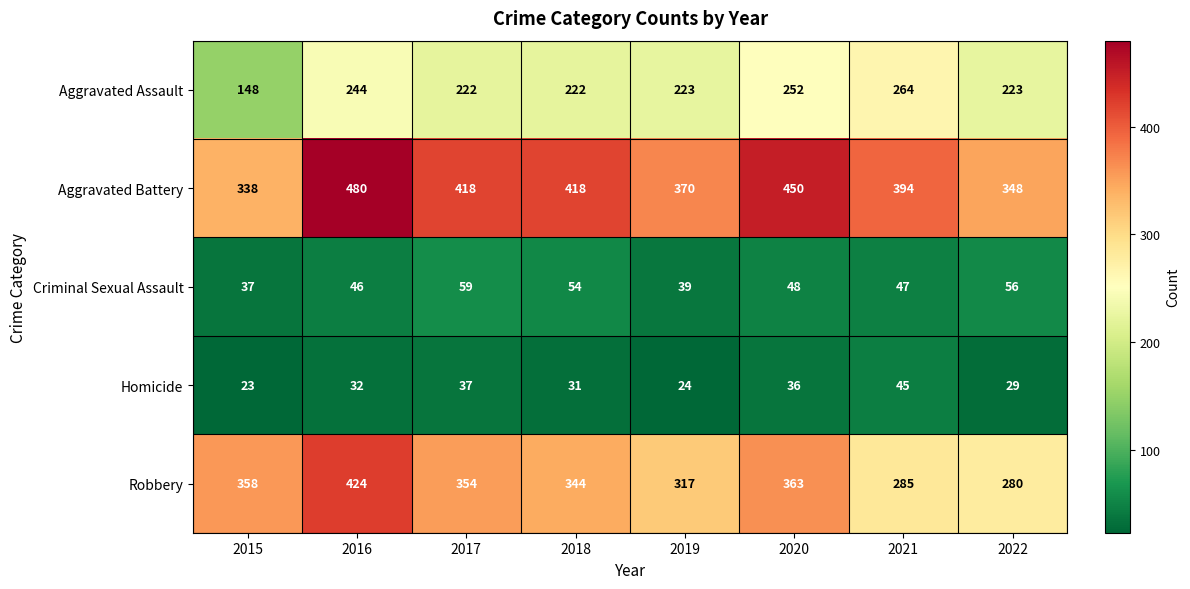

What is the sum of all Aggravated Battery values?

3216